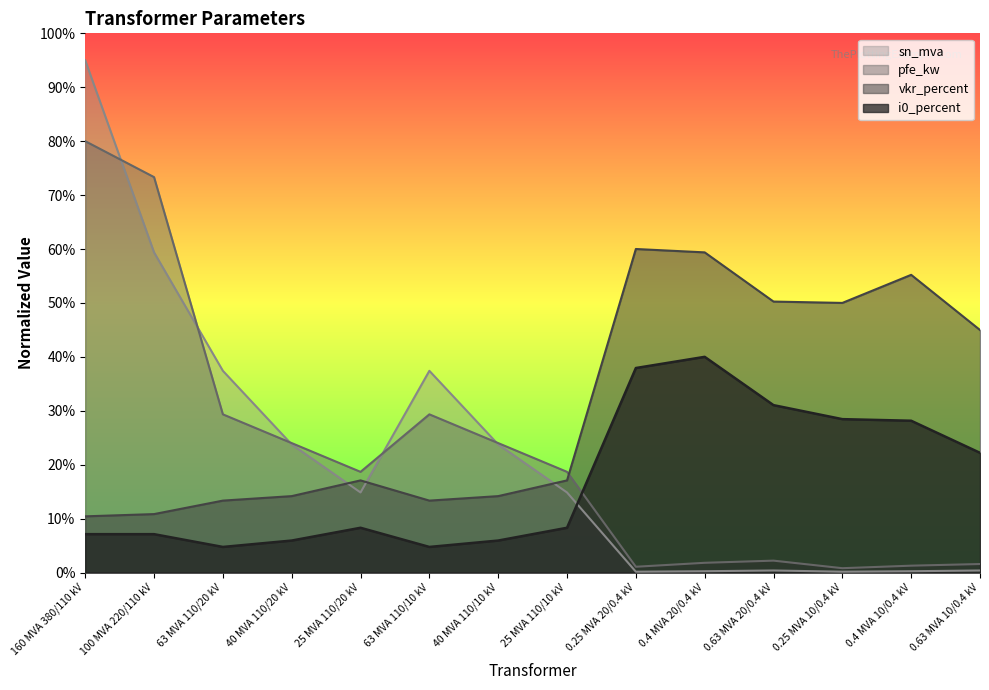

Is it true that vkr_percent equals 17.1 at 25 MVA 110/20 kV?

True